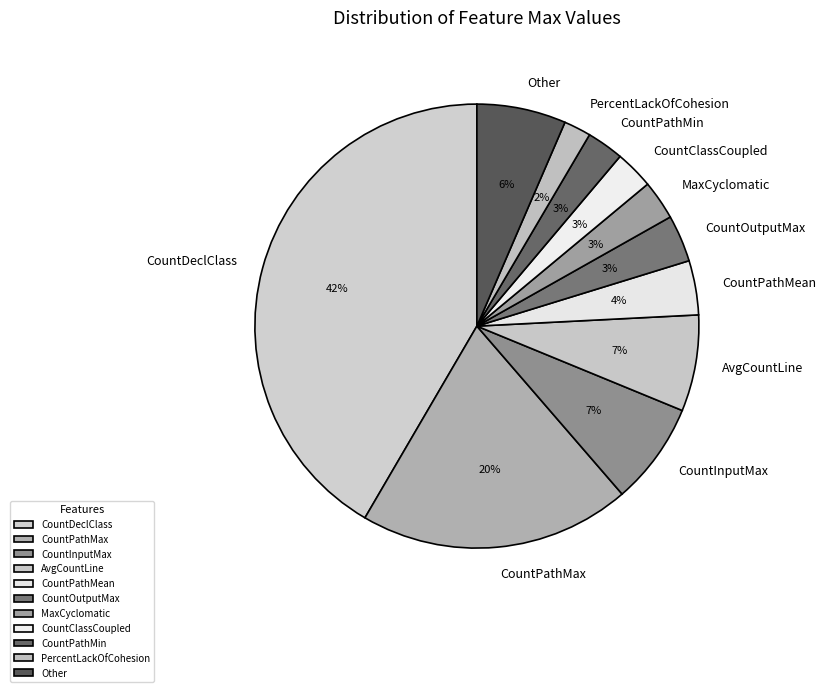

The Other slice represents 6% of the pie. True or false?

True